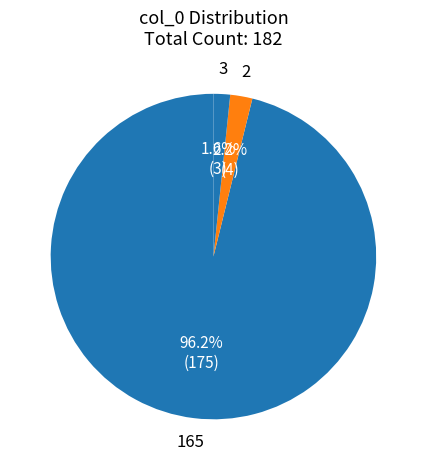

Which slice represents more than half of the pie?

165